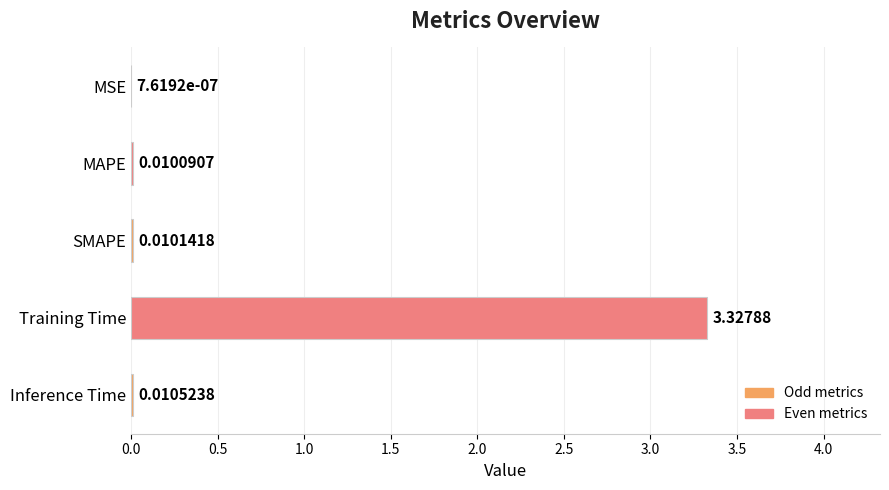

Count the number of categories in the chart.

5